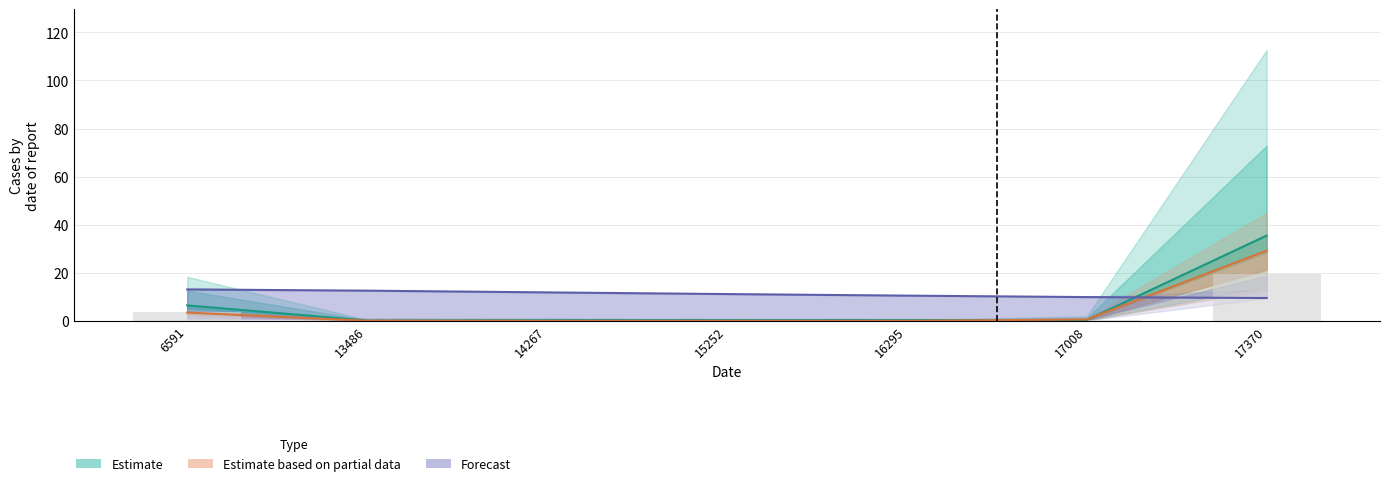

What is the difference between the highest and lowest values at 15252?

11.1